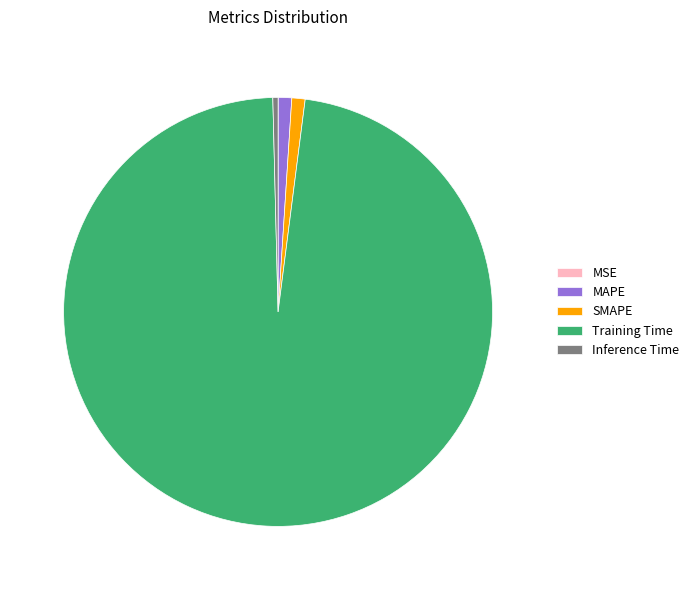

Which has a higher value, Inference Time or Training Time?

Training Time